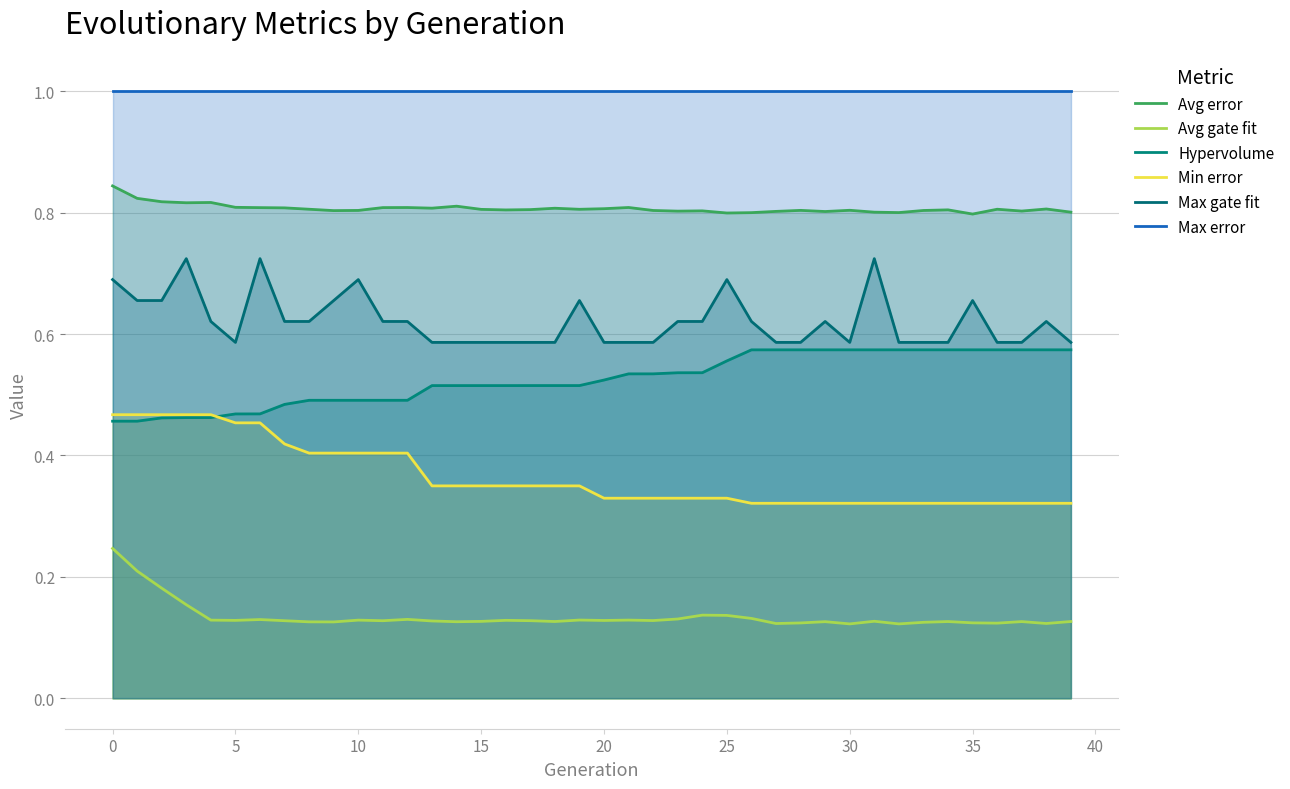

What is the difference between the maximum and second lowest values in the Max gate fit series?

0.1